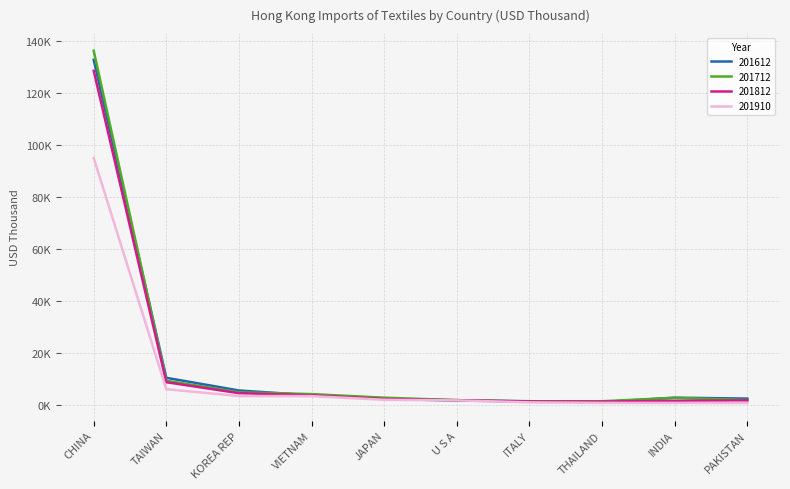

Does the chart have visible grid lines?

Yes